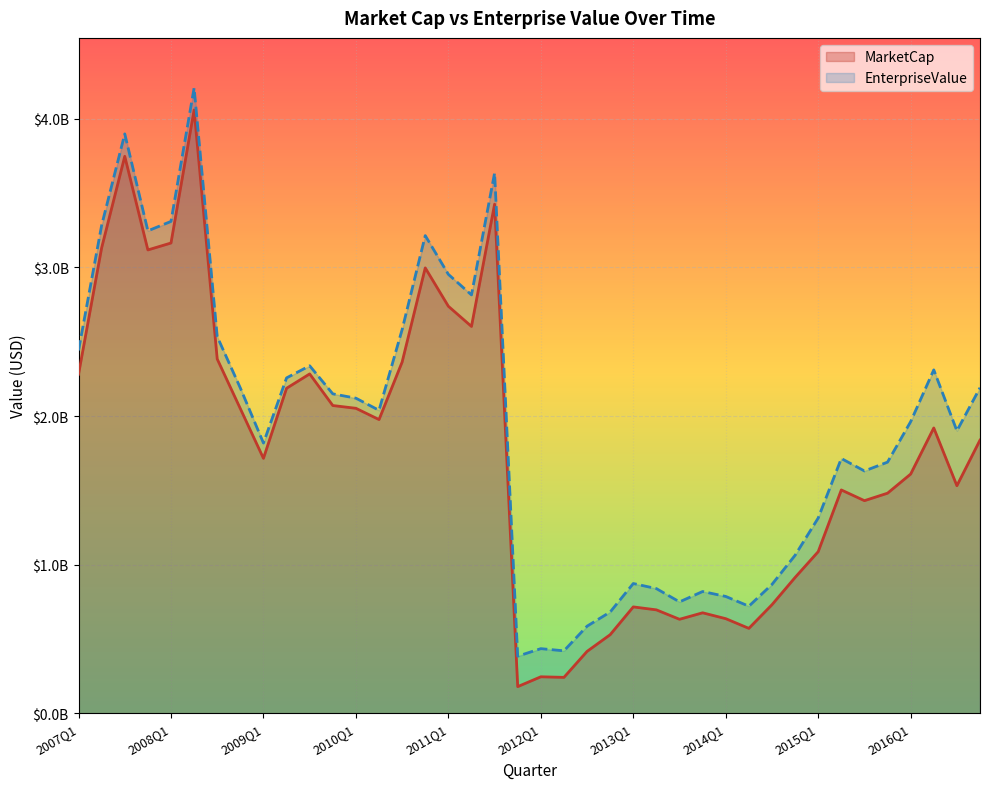

How many lines are shown in the chart?

2